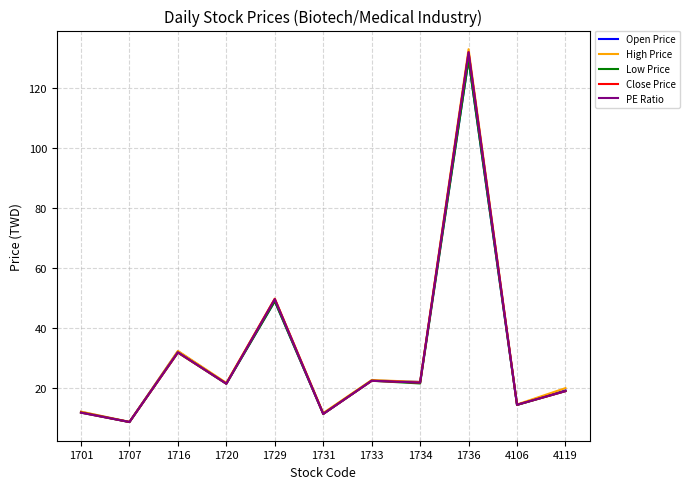

Where is Low Price nearest to the value 69?

1729